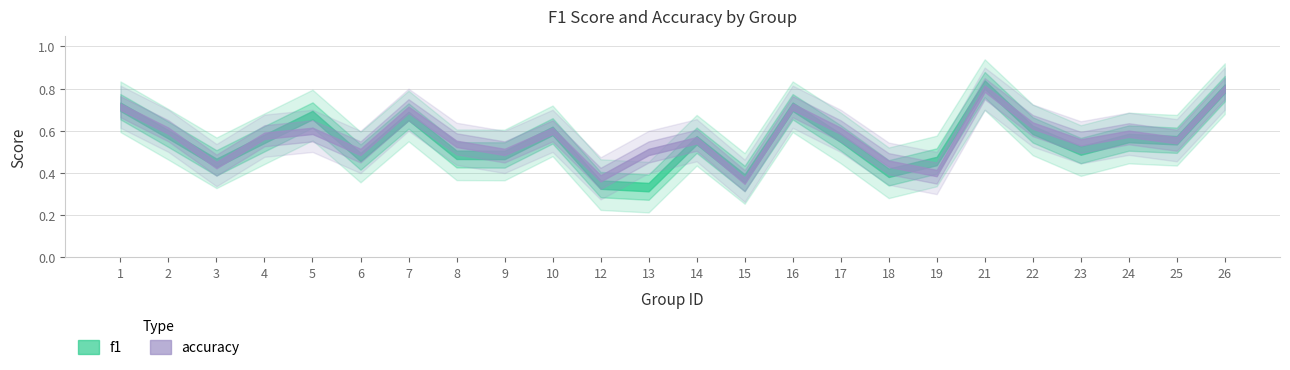

After their last crossing, which series has the higher values: f1 or accuracy?

accuracy